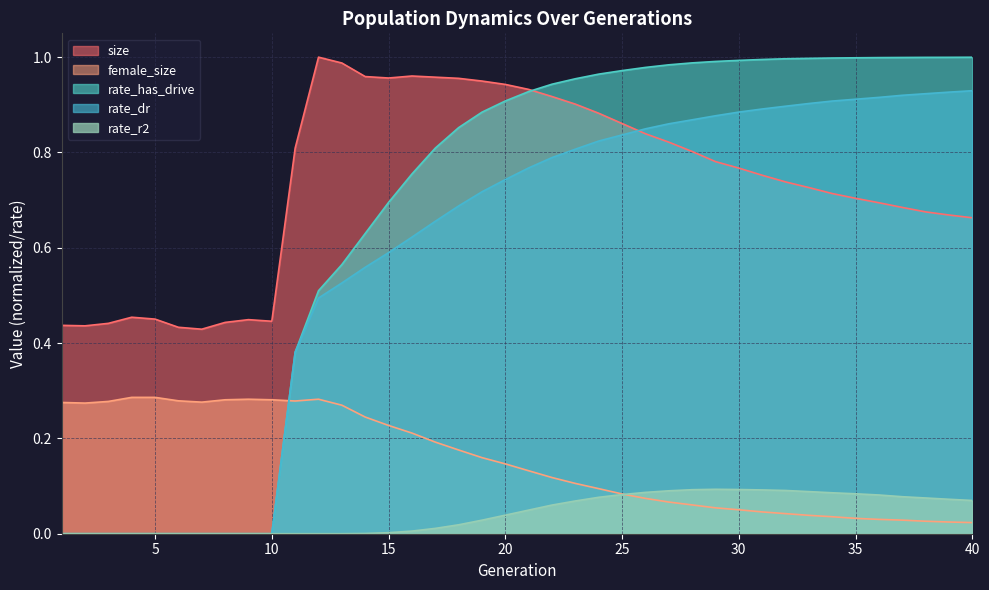

At which category does the chart reach its peak across all series?

12